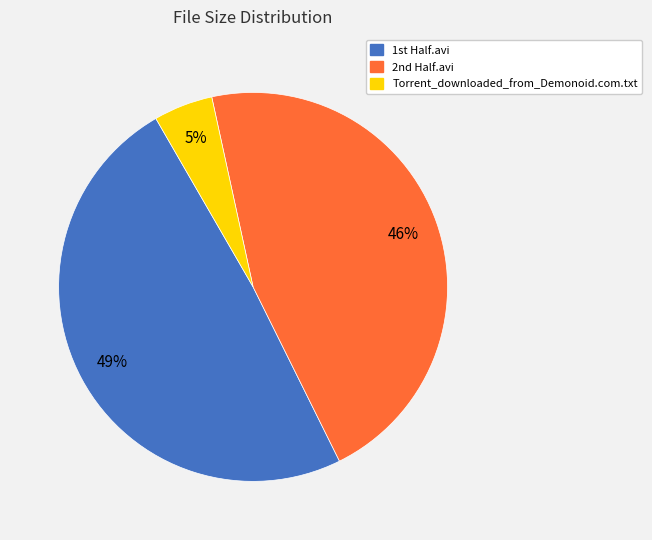

To the nearest percent, what is the average slice percentage?

33%